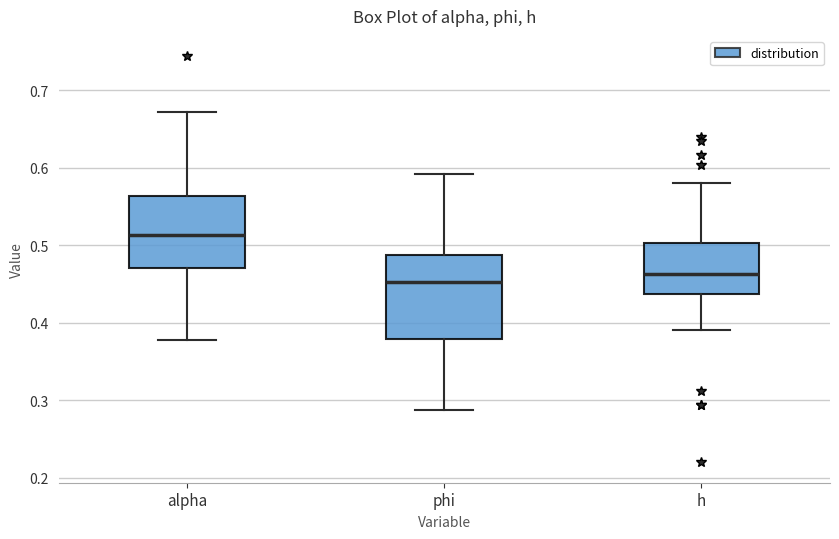

Reading left to right, read every box against the y-axis: the position of its median line, the range the box covers, and the ends of its whiskers. The values are not printed on the chart, so give them approximately, as read against the axis.

alpha: median 0.51, box 0.47 to 0.56, whiskers 0.38 to 0.67
phi: median 0.45, box 0.38 to 0.49, whiskers 0.29 to 0.59
h: median 0.46, box 0.44 to 0.50, whiskers 0.39 to 0.58